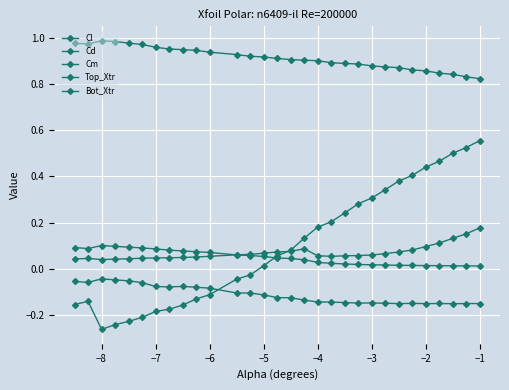

How many negative values does the Cl series have?

13